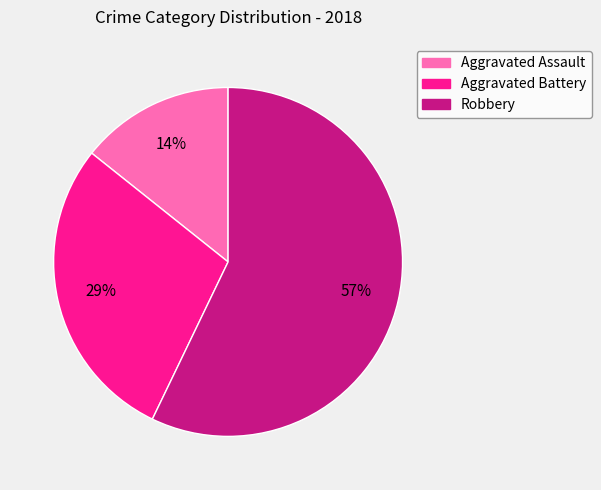

Is it true that Aggravated Assault is 14% of the pie?

True